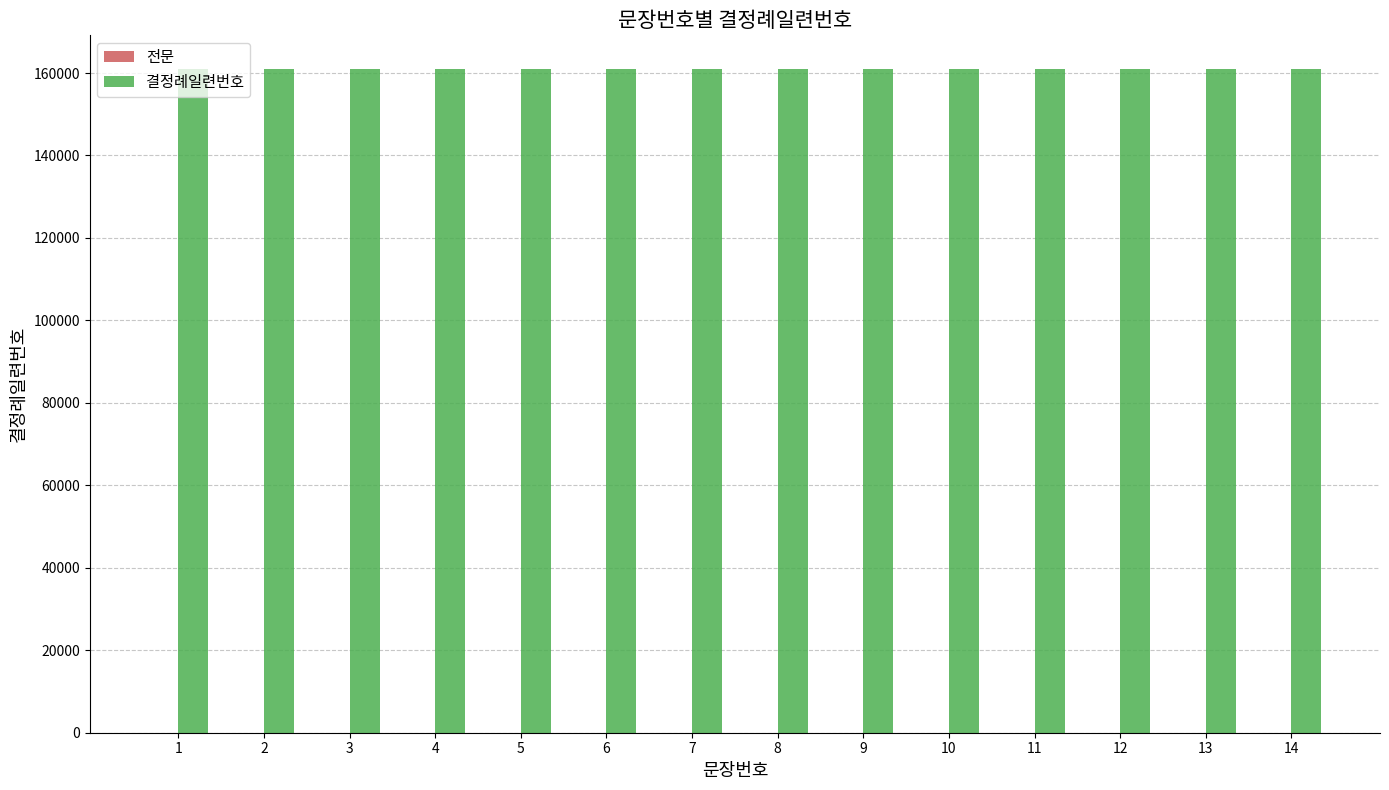

How many categories are shown in the chart?

14